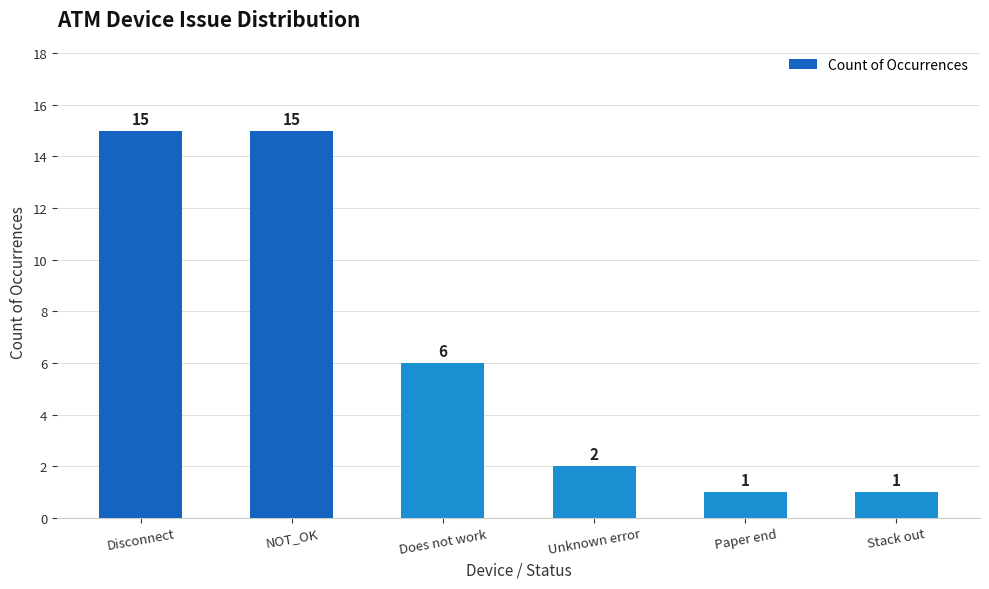

Approximately how many times larger is the value at Unknown error compared to Disconnect?

0.1